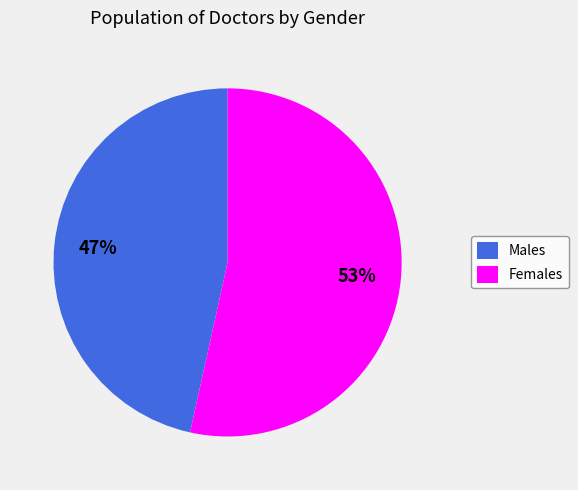

To the nearest percent, what is the average slice percentage?

50%